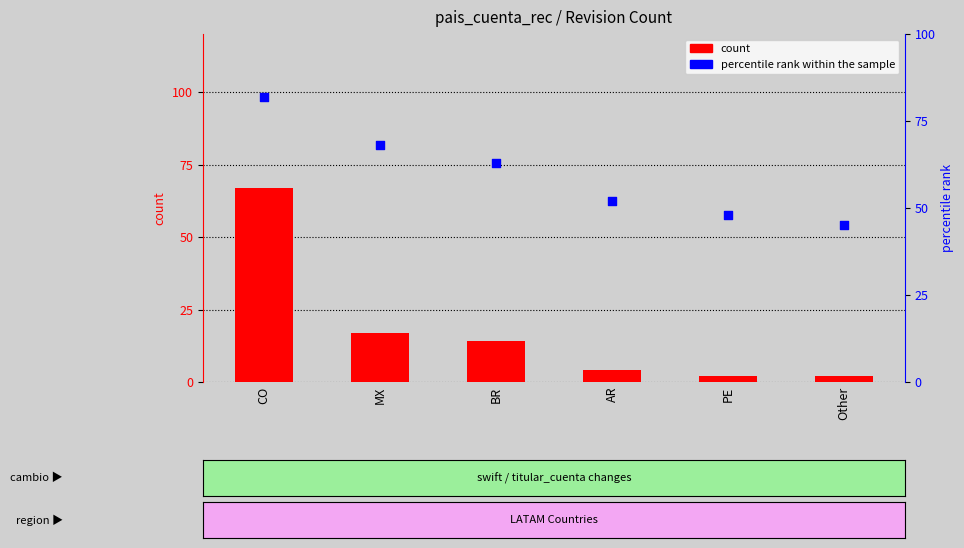

What are all the series names shown in the legend?

count, percentile rank within the sample